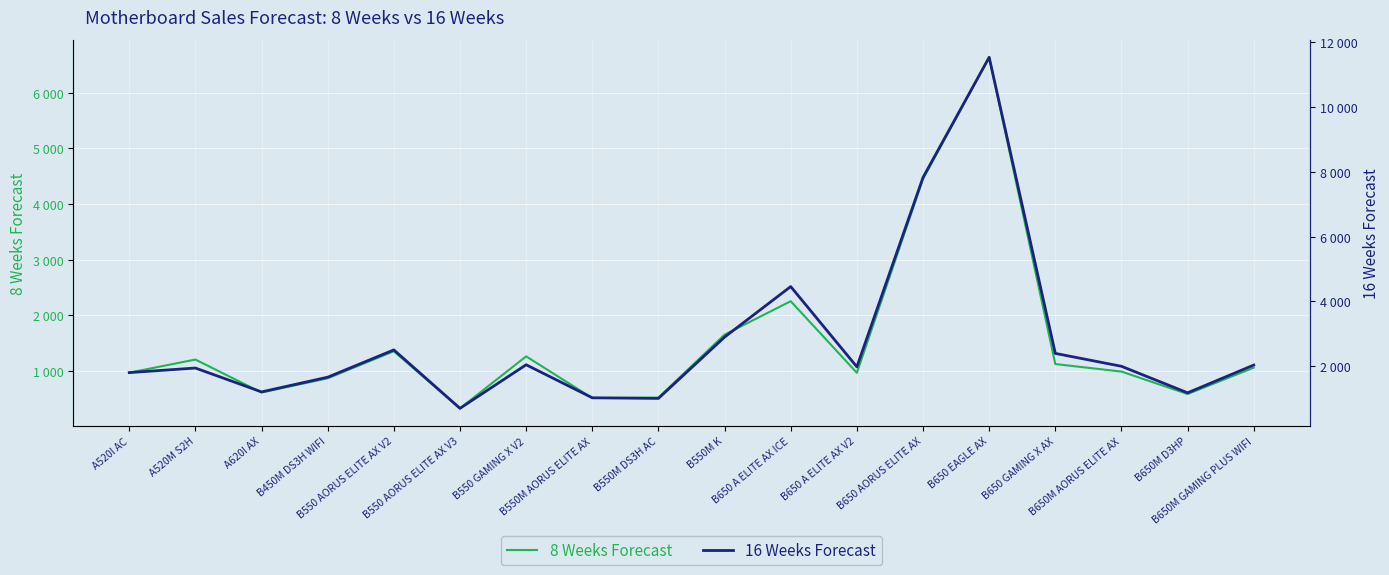

Rank the series by their maximum value, from highest to lowest.

16 Weeks Forecast, 8 Weeks Forecast